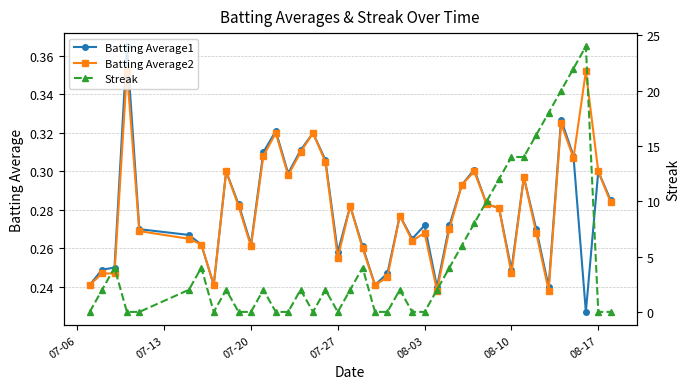

Reading left to right, list all the values displayed in this chart.

Batting Average1: 0.2	0.2	0.2	0.4	0.3	0.3	0.3	0.2	0.3	0.3	0.3	0.3	0.3	0.3	0.3	0.3	0.3	0.3	0.3	0.3	0.2	0.2	0.3	0.3	0.3	0.2	0.3	0.3	0.3	0.3	0.3	0.2	0.3	0.3	0.2	0.3	0.3	0.2	0.3	0.3
Batting Average2: 0.2	0.2	0.2	0.4	0.3	0.3	0.3	0.2	0.3	0.3	0.3	0.3	0.3	0.3	0.3	0.3	0.3	0.3	0.3	0.3	0.2	0.2	0.3	0.3	0.3	0.2	0.3	0.3	0.3	0.3	0.3	0.2	0.3	0.3	0.2	0.3	0.3	0.4	0.3	0.3
Streak: 0.0	2.0	4.0	0.0	0.0	2.0	4.0	0.0	2.0	0.0	0.0	2.0	0.0	0.0	2.0	0.0	2.0	0.0	2.0	4.0	0.0	0.0	2.0	0.0	0.0	2.0	4.0	6.0	8.0	10.0	12.0	14.0	14.0	16.0	18.0	20.0	22.0	24.0	0.0	0.0